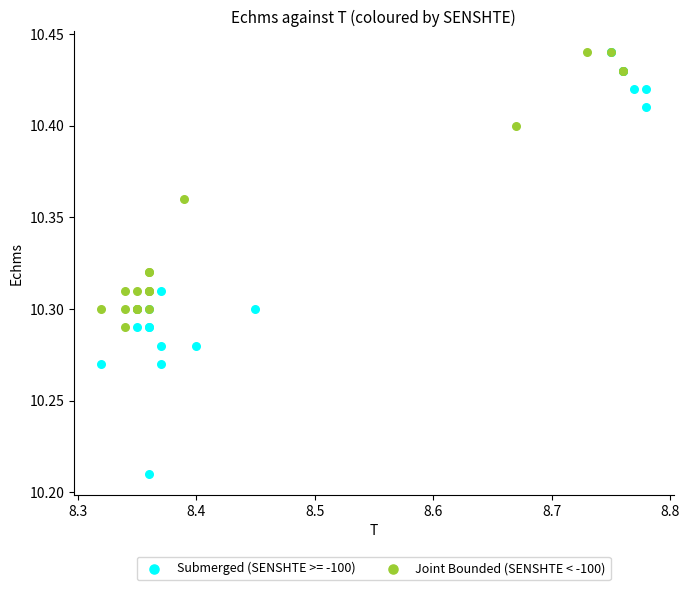

Which series has the largest Y range (max minus min)?

Submerged (SENSHTE >= -100)